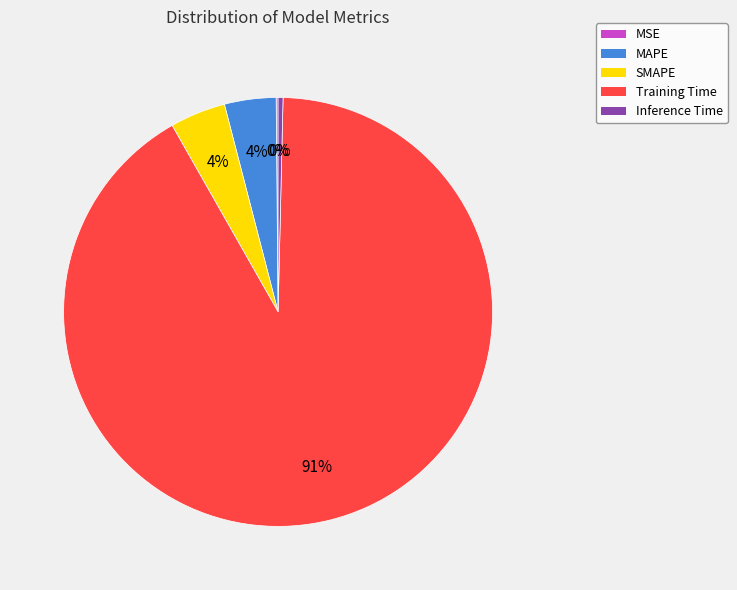

Is it true that MAPE is 4% of the pie?

True